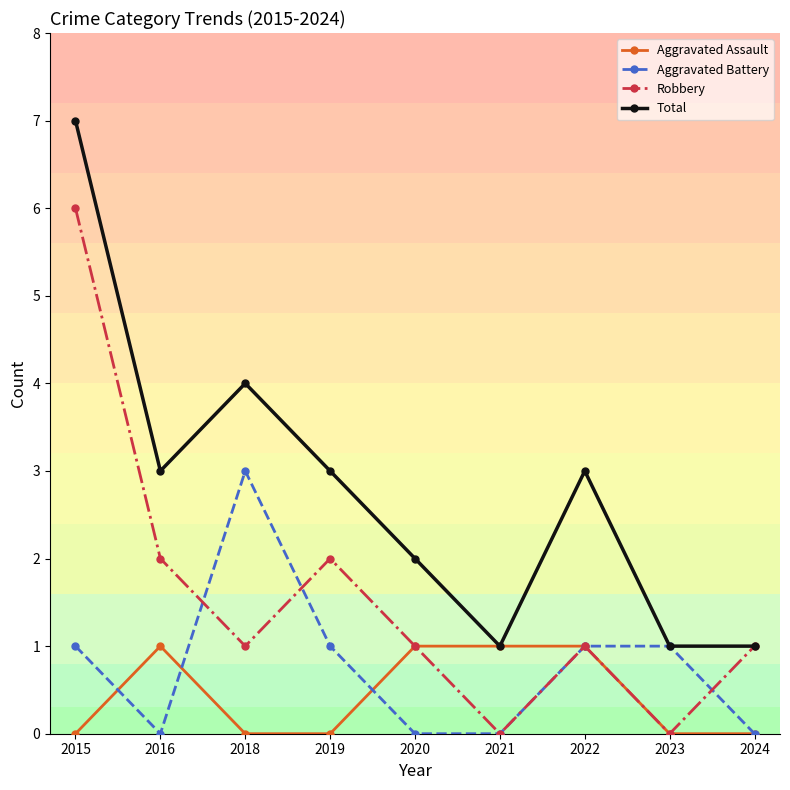

The value of Aggravated Assault at 2016 is 2. True or false?

False